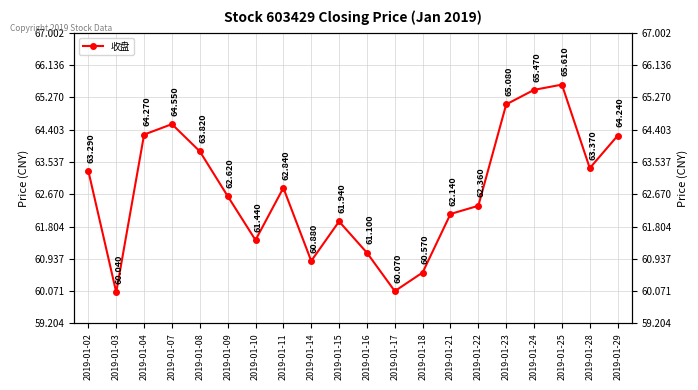

What is the difference between the maximum and minimum values?

5.6